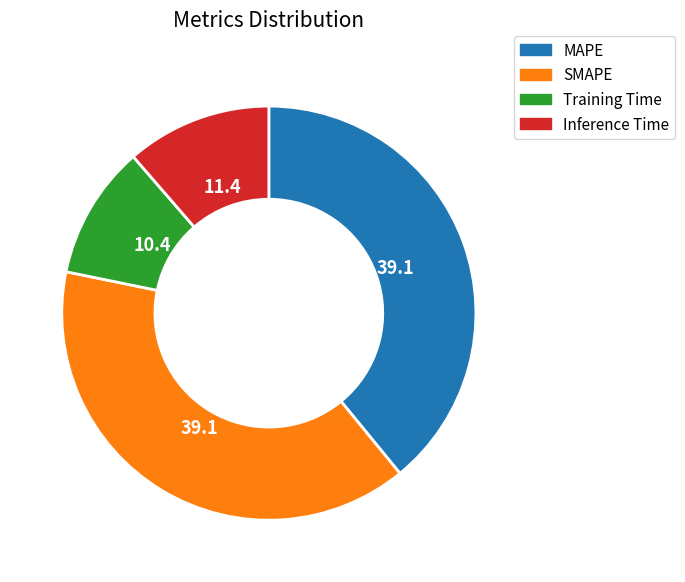

How many segments does this pie chart have?

4